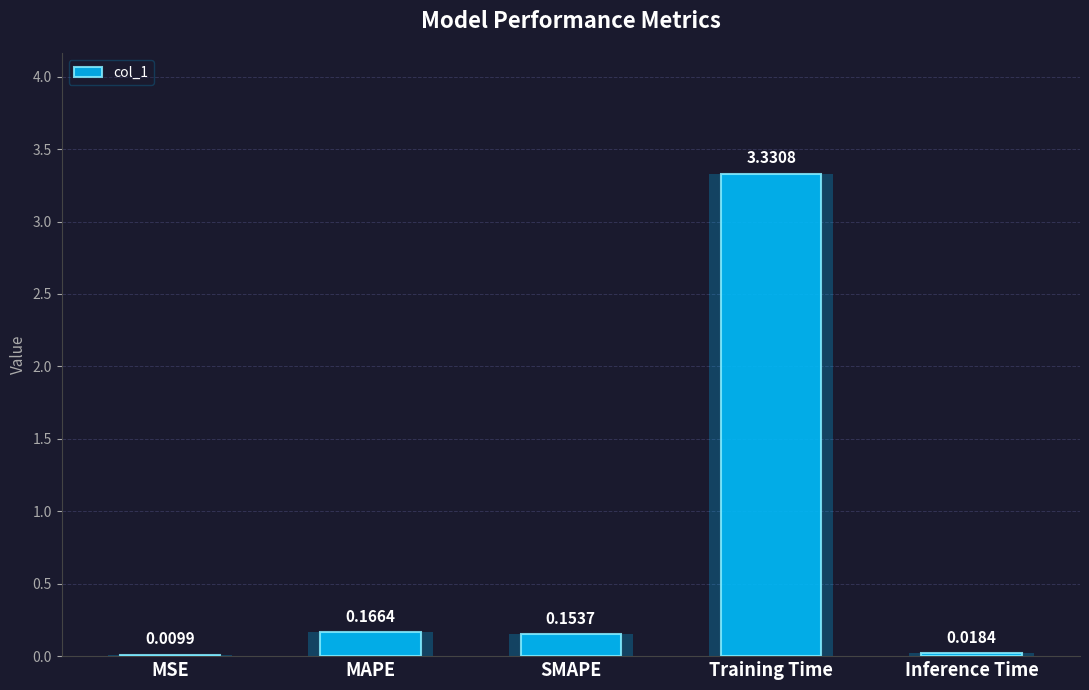

What position from the left is MAPE?

2